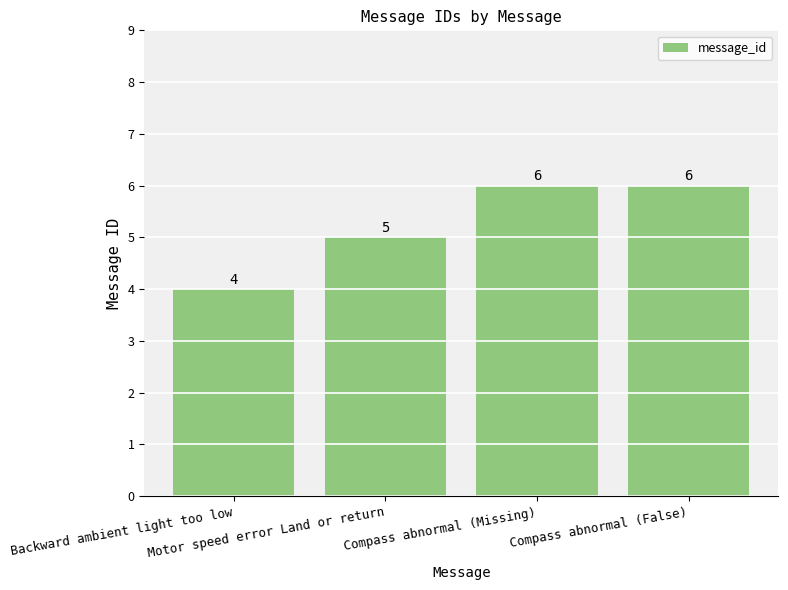

Reading left to right, what are all the values shown in this chart?

Backward ambient light too low=4	Motor speed error Land or return=5	Compass abnormal (Missing)=6	Compass abnormal (False)=6